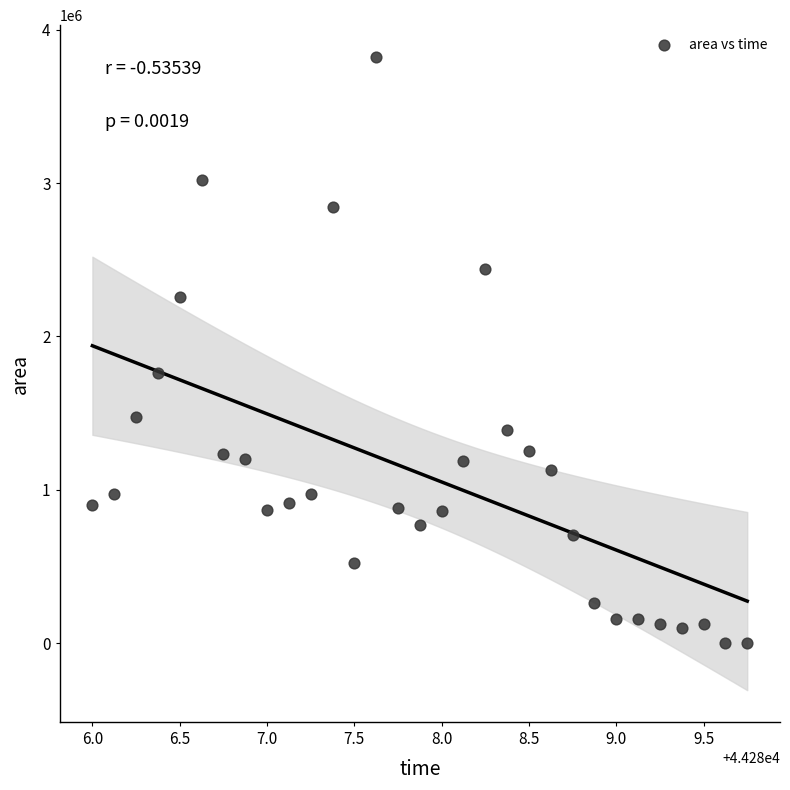

What Y value in the scatter plot is closest to 1912500?

1759375